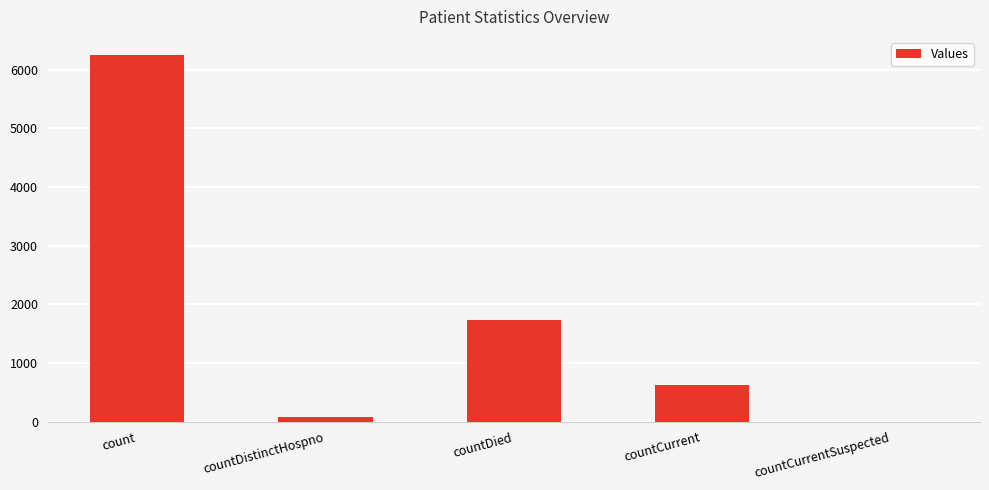

Reading right to left, transcribe all the data shown in this chart.

countCurrentSuspected=0	countCurrent=620	countDied=1730	countDistinctHospno=77	count=6248